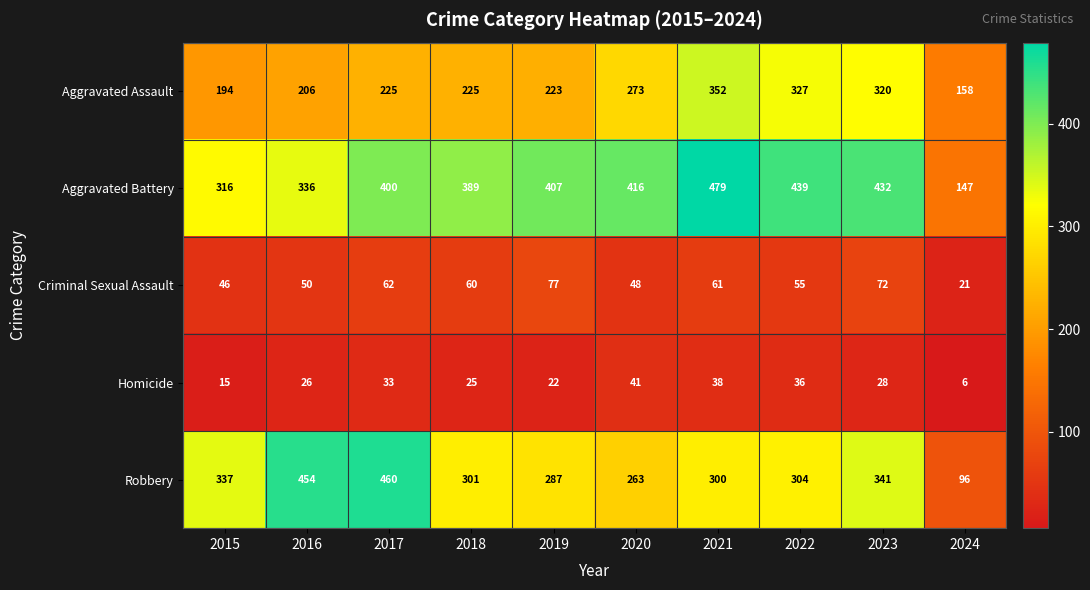

The value of Aggravated Assault at 2022 is 126. True or false?

False